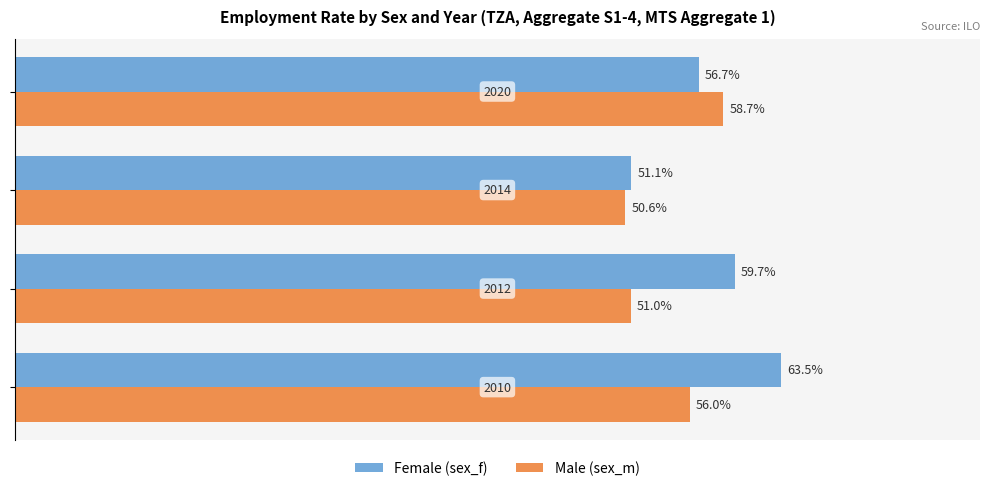

Which series has the largest range (max minus min)?

Female (sex_f)